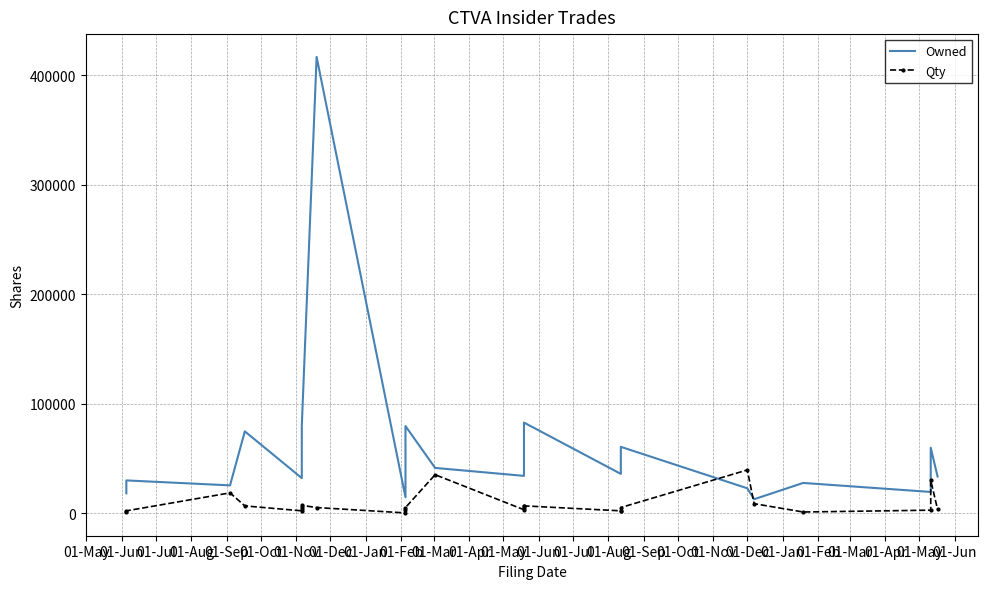

Is the value of Qty at 01-Sep greater than the value of Owned at 01-Jun?

No